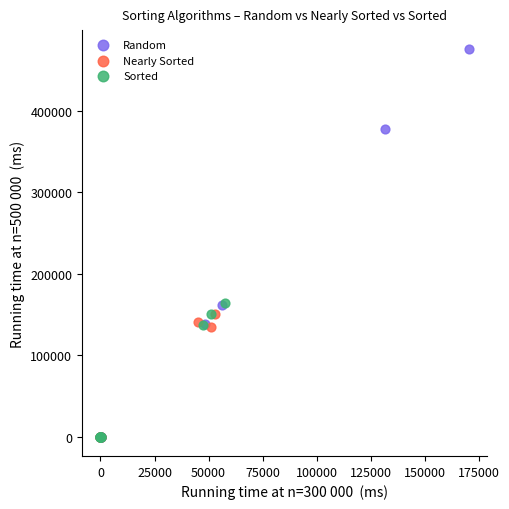

Which series contains the highest Y value?

Random